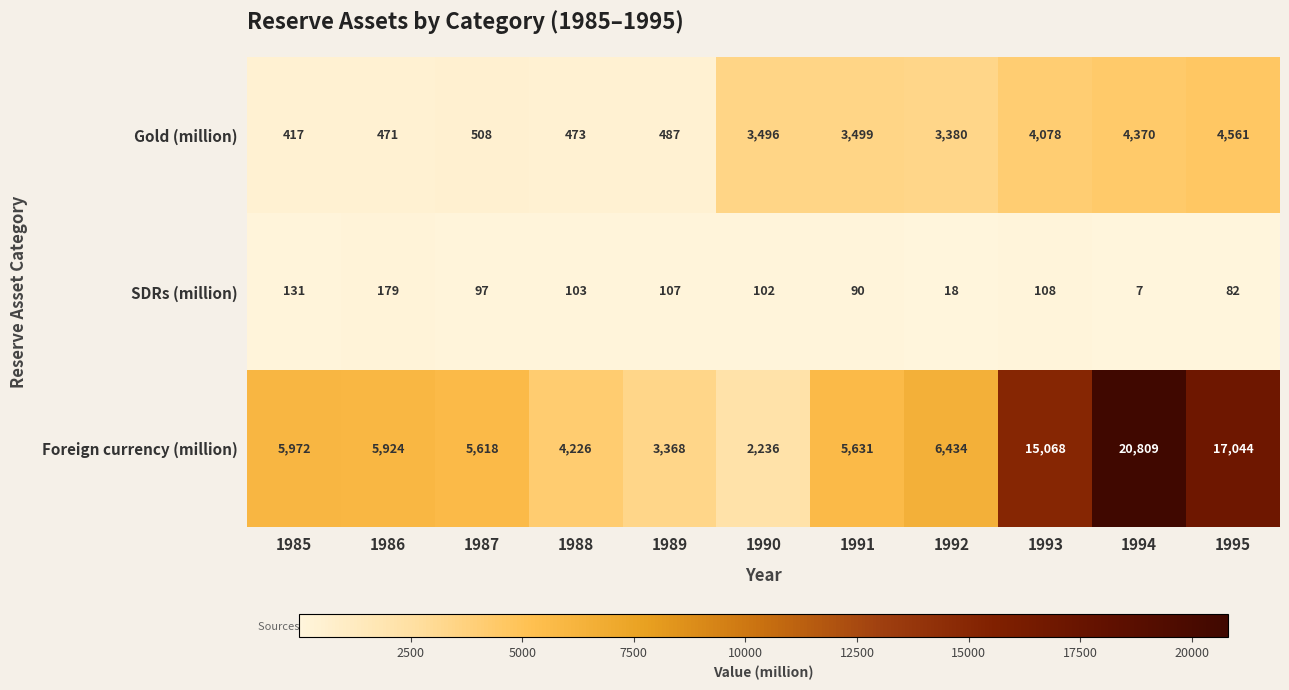

Which category has the lowest value in the Foreign currency (million) series?

1990